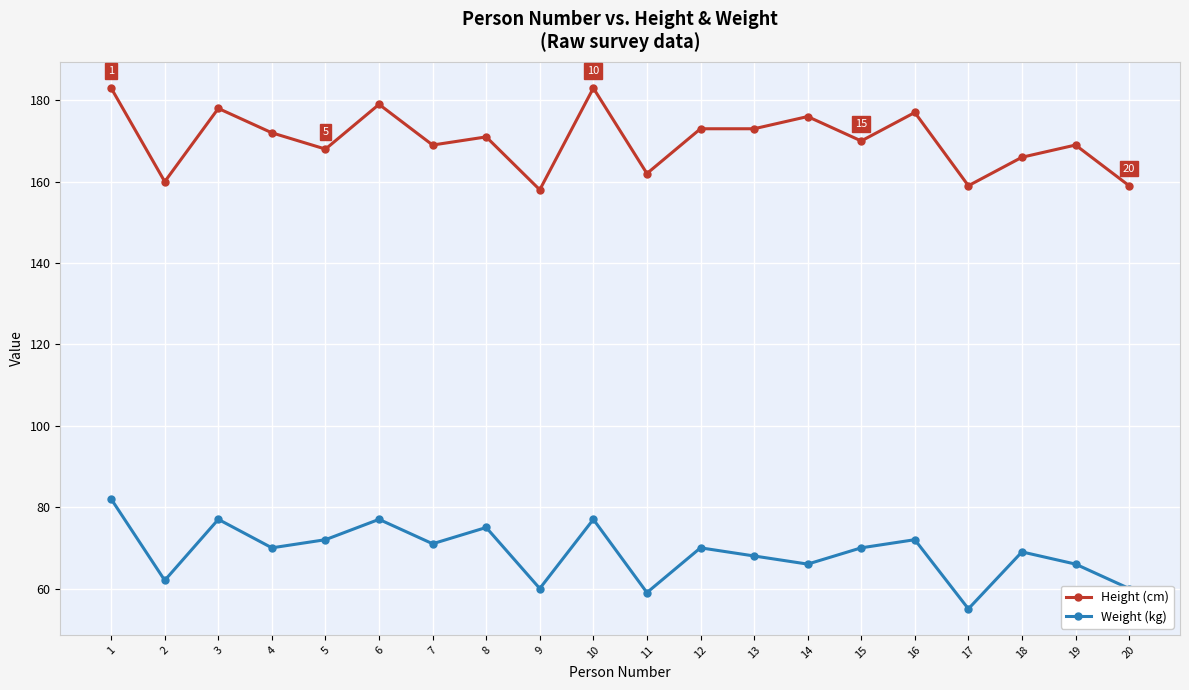

Between 3 and 9, which series saw the biggest shift?

Height (cm)